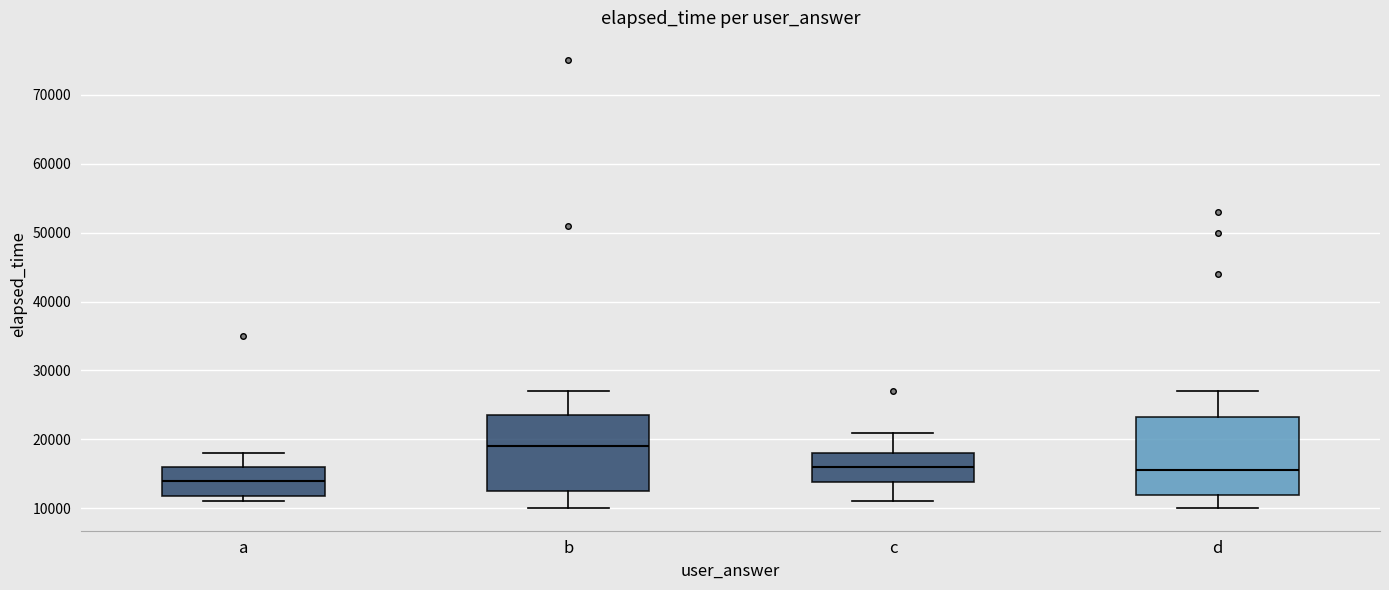

Reading left to right, transcribe this box plot: for each box, give where its median line is, the range the box spans, and where its two whiskers end, as read against the y-axis. The values are not printed on the chart, so give them approximately, as read against the axis.

a: median 14000, box 12000 to 16000, whiskers 11000 to 18000
b: median 19000, box 13000 to 24000, whiskers 10000 to 27000
c: median 16000, box 14000 to 18000, whiskers 11000 to 21000
d: median 16000, box 12000 to 23000, whiskers 10000 to 27000